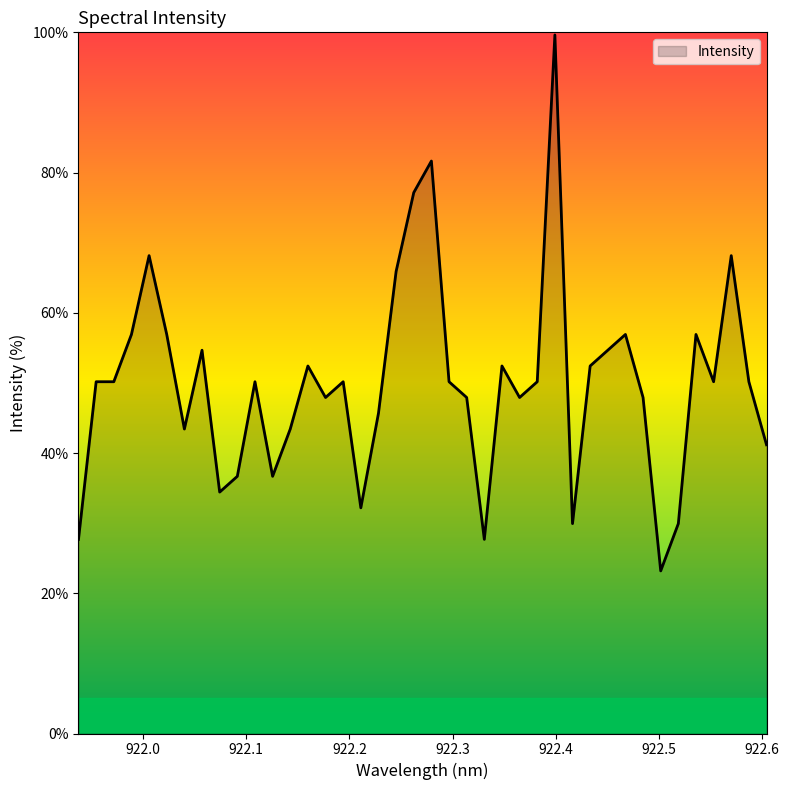

Reading left to right, extract all data points from this chart.

27.7	50.2	50.2	56.9	68.2	56.9	43.4	54.7	34.4	36.7	50.2	36.7	43.4	52.4	47.9	50.2	32.2	45.7	65.9	77.1	81.6	50.2	47.9	27.7	52.4	47.9	50.2	99.6	29.9	52.4	54.7	56.9	47.9	23.2	29.9	56.9	50.2	68.2	50.2	41.2